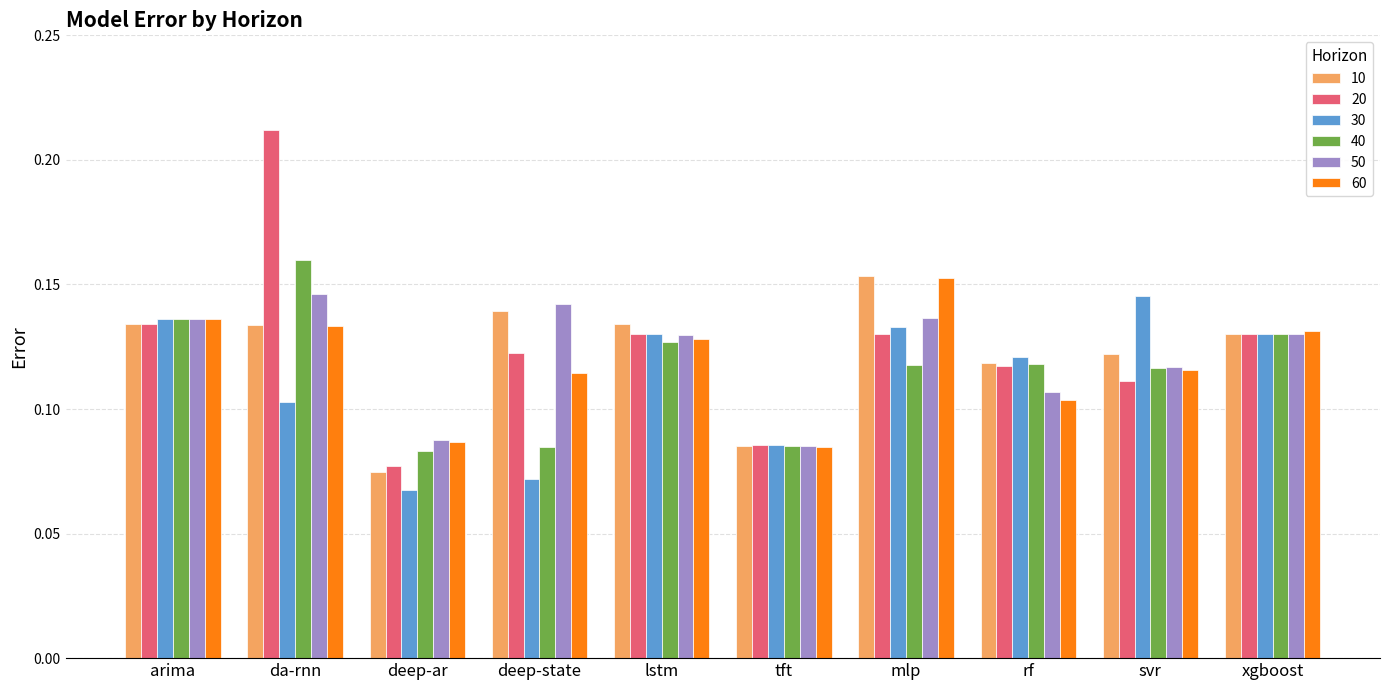

Are the bars grouped side by side (vs. stacked)?

Yes